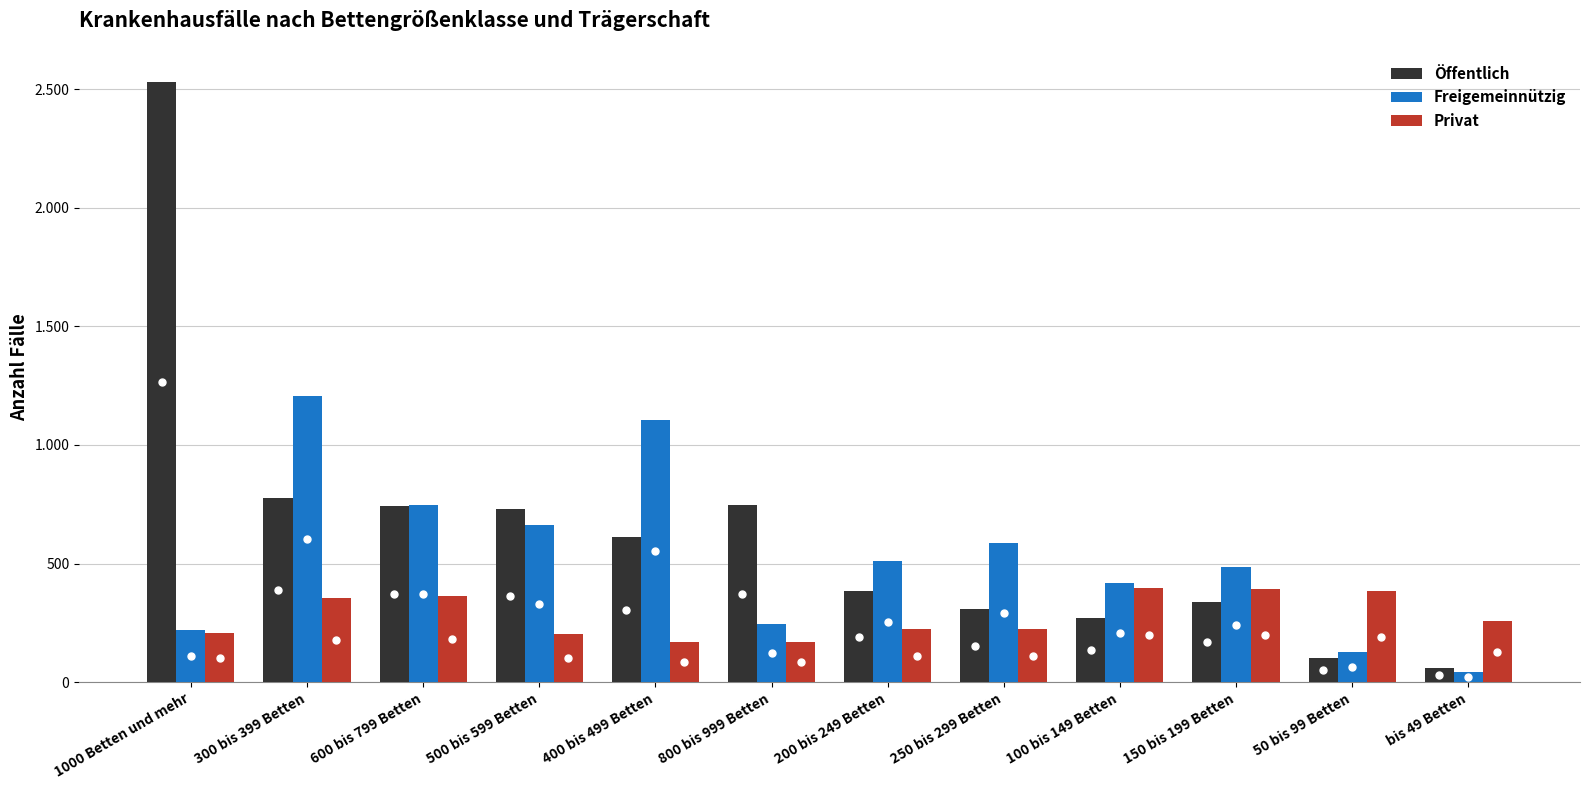

Where does the Freigemeinnützig series first go above 510?

300 bis 399 Betten